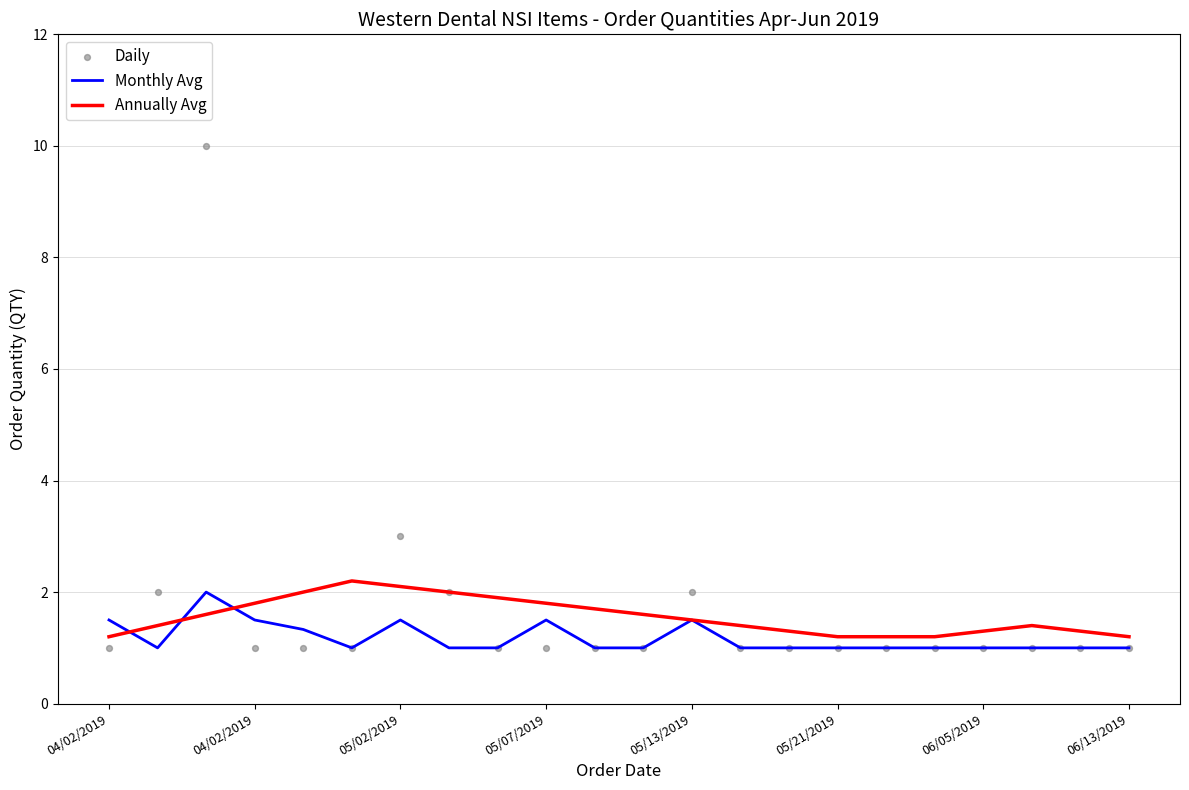

Is the value of Monthly Avg at 05/07/2019 greater than the value of Annually Avg at 17?

Yes